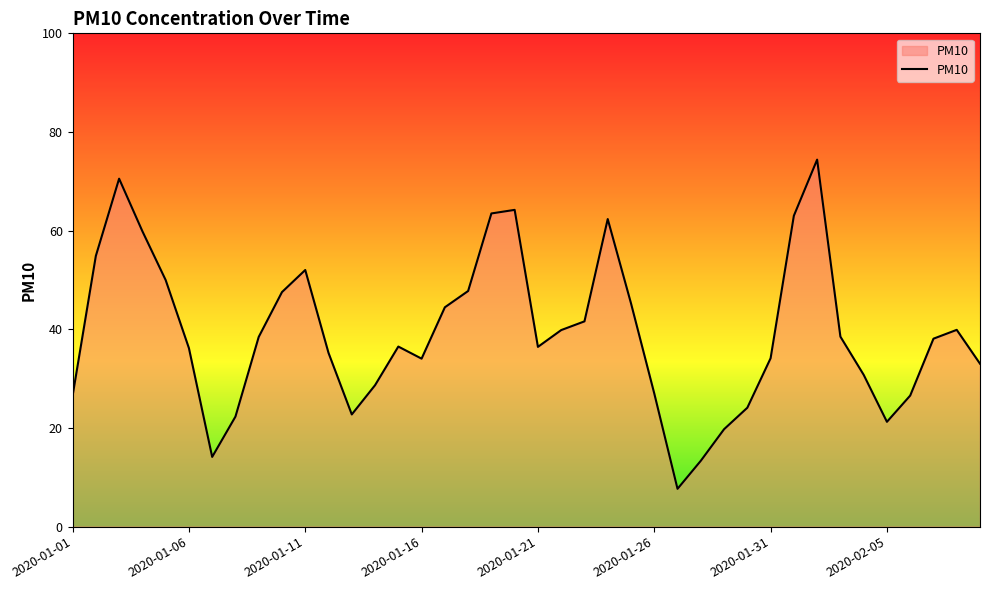

What is the difference between the maximum and minimum values?

66.7